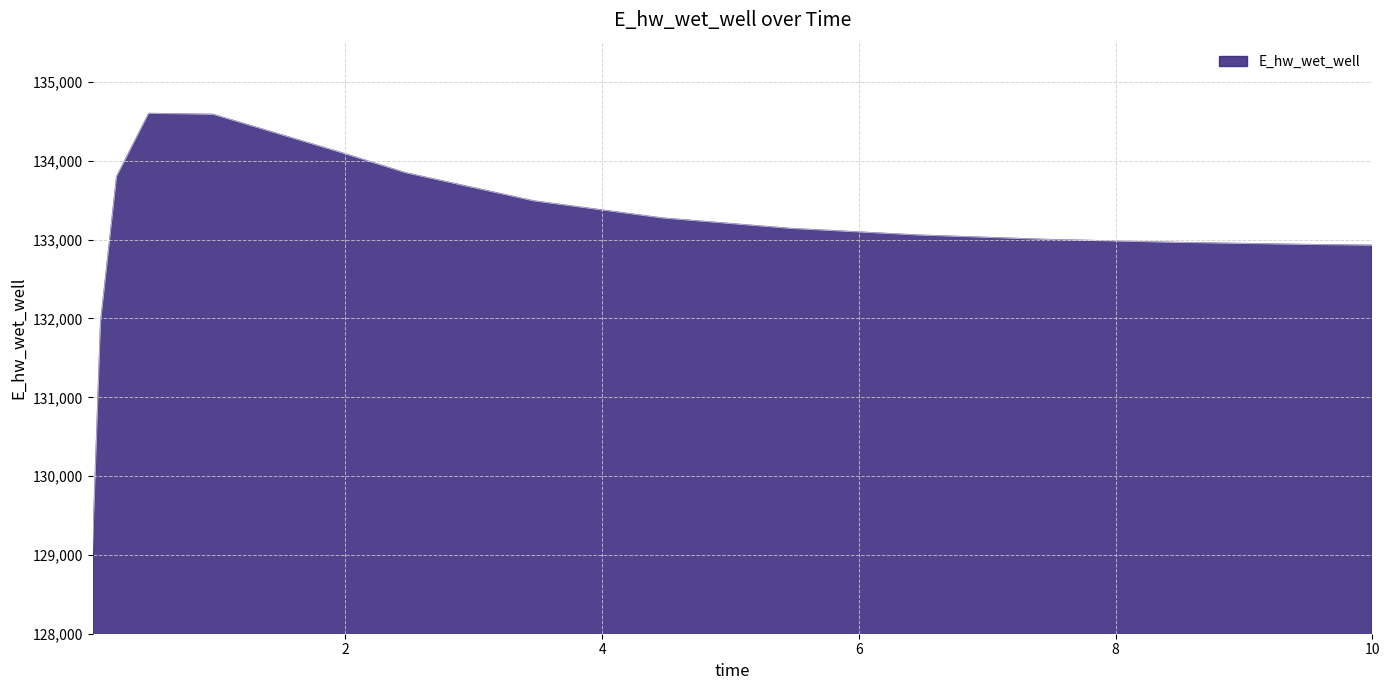

What is the difference between the maximum and minimum values?

5541.0